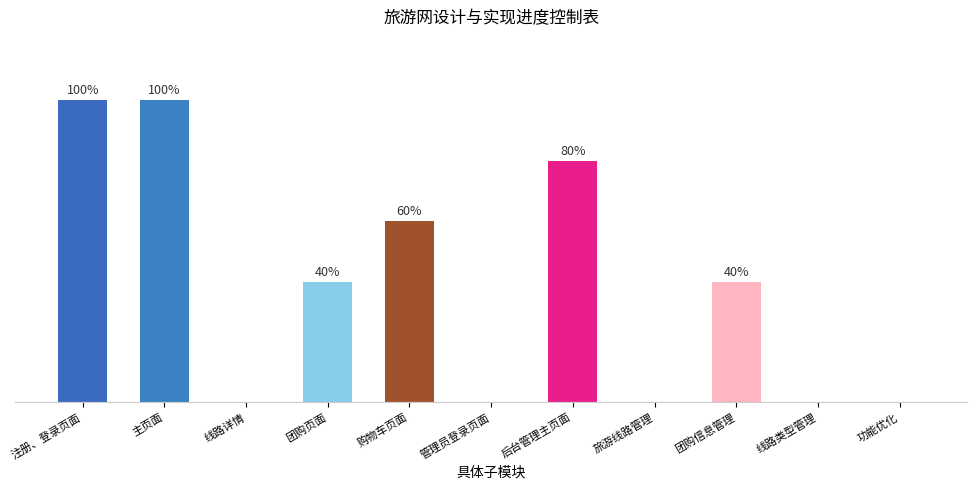

What is the label of the 10th bar from the right?

主页面